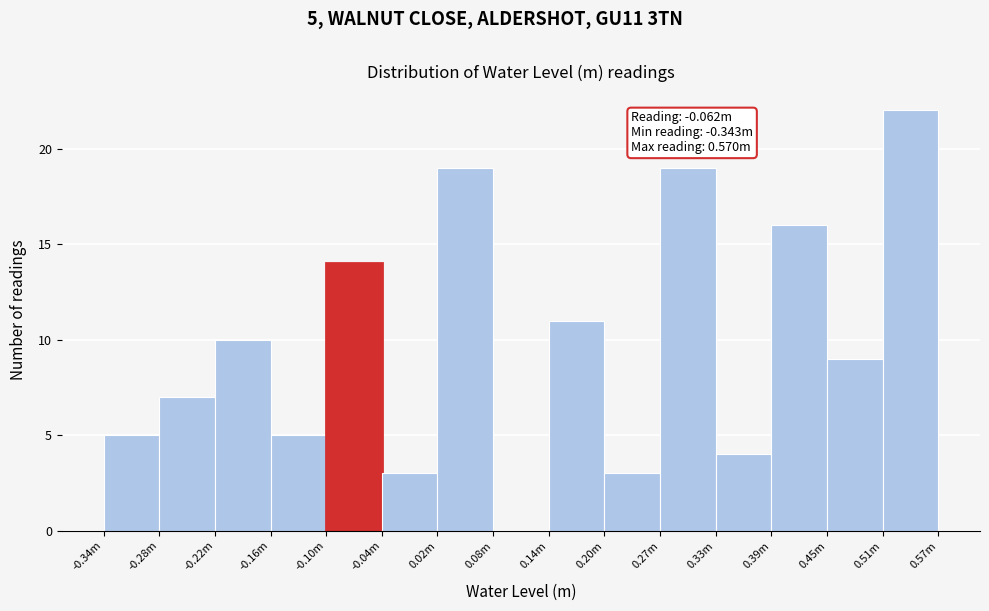

Reading left to right, what are all the values shown in this chart?

-0.34m=5	-0.28m=7	-0.22m=10	-0.16m=5	-0.10m=14	-0.04m=3	0.02m=19	0.08m=0	0.14m=11	0.20m=3	0.27m=19	0.33m=4	0.39m=16	0.51m=9	0.57m=22